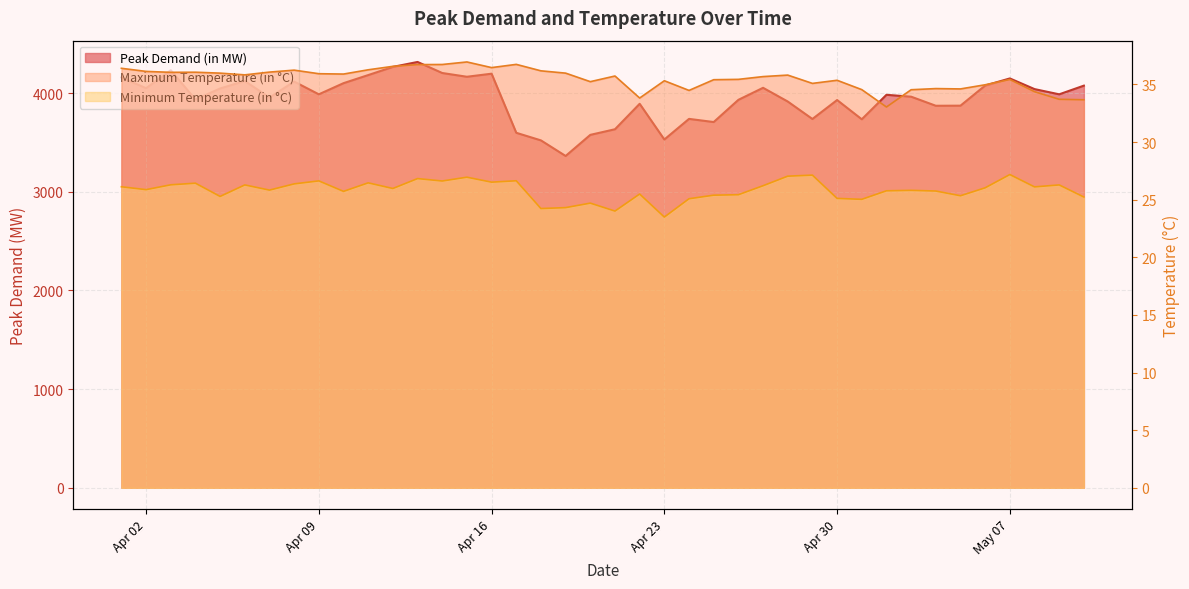

What is the sum of all Maximum Temperature (in °C) values?

1420.1